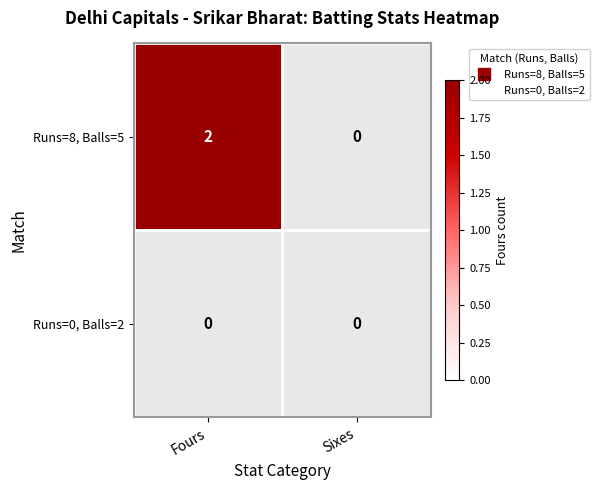

Is the value of Match 2 (May 11) at 0 greater than the value of Match 1 (May 08) at 1?

No